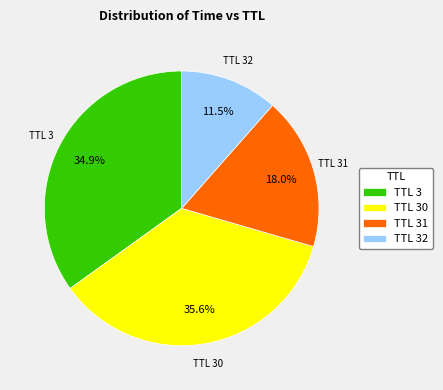

What percentage do TTL 3 and TTL 31 together represent?

52.9%